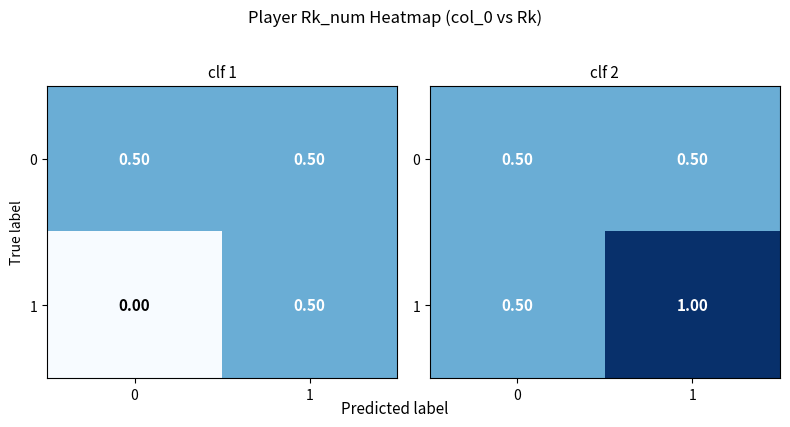

At 1, list the series in order from smallest to largest.

row_0, row_1